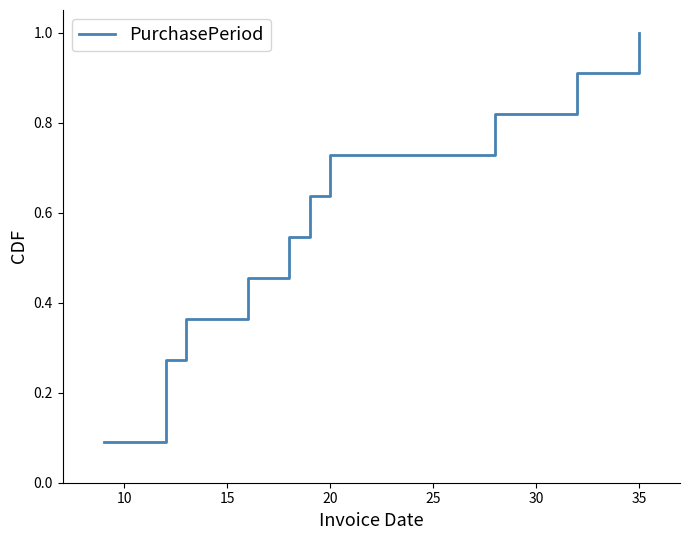

What is the difference between the values at 30 and 20?

0.2